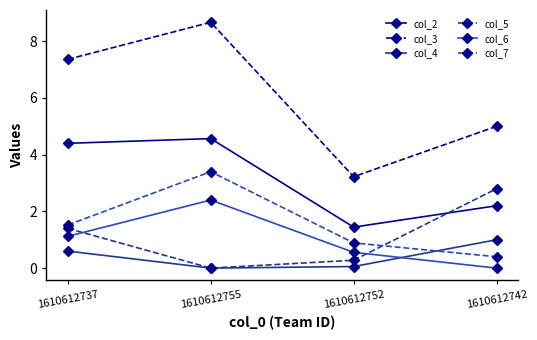

Which series changed the most between 1610612752 and 1610612742?

col_5